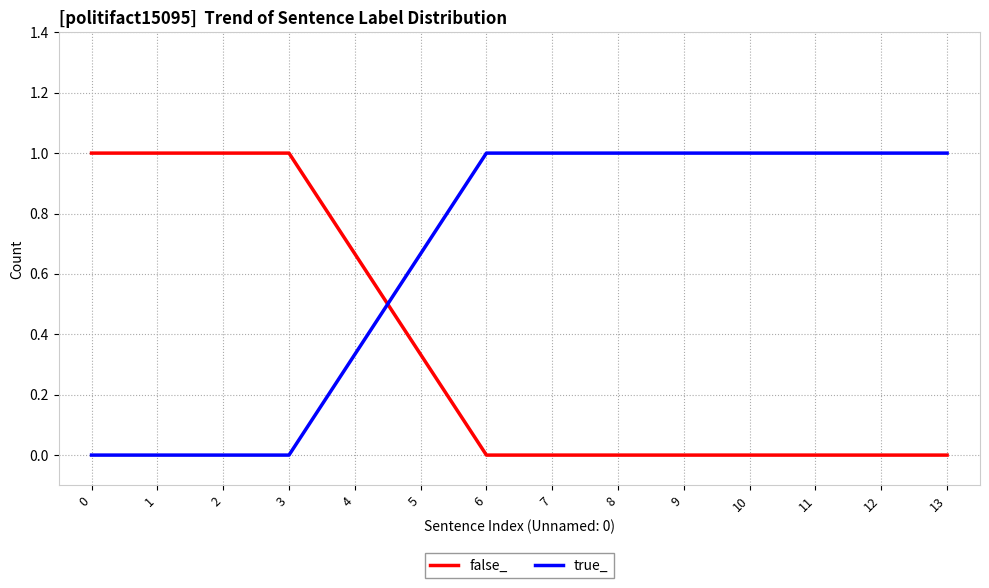

Is the value of true_ at 0 greater than the value of false_ at 4?

No